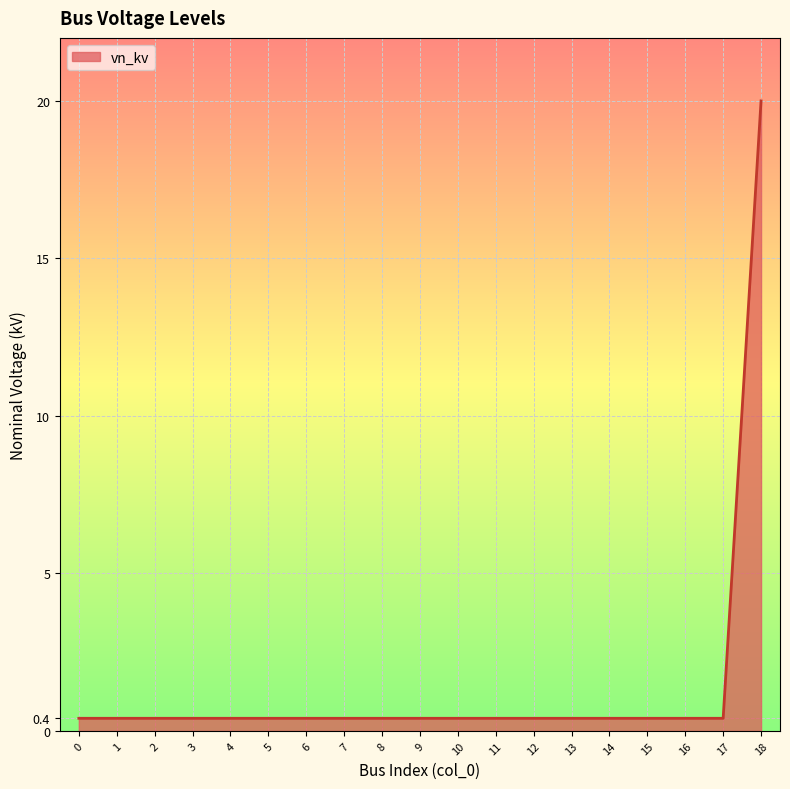

The value at 0 is 0.4. True or false?

True